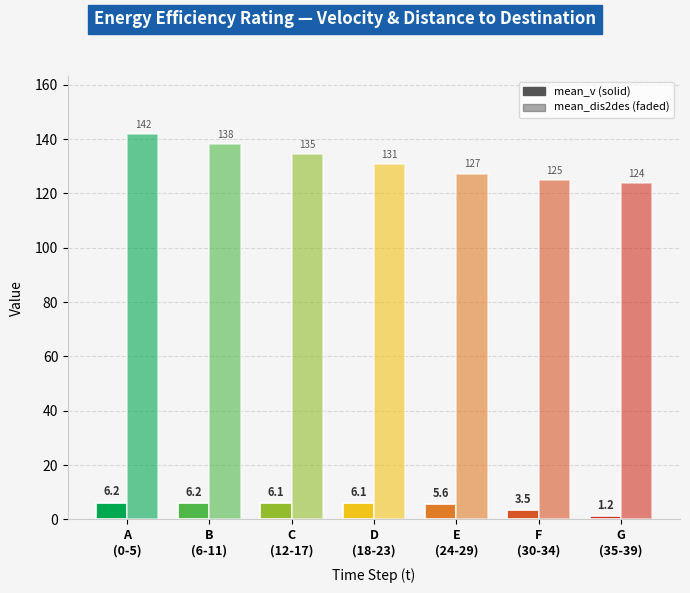

Are the bars grouped side by side (vs. stacked)?

Yes